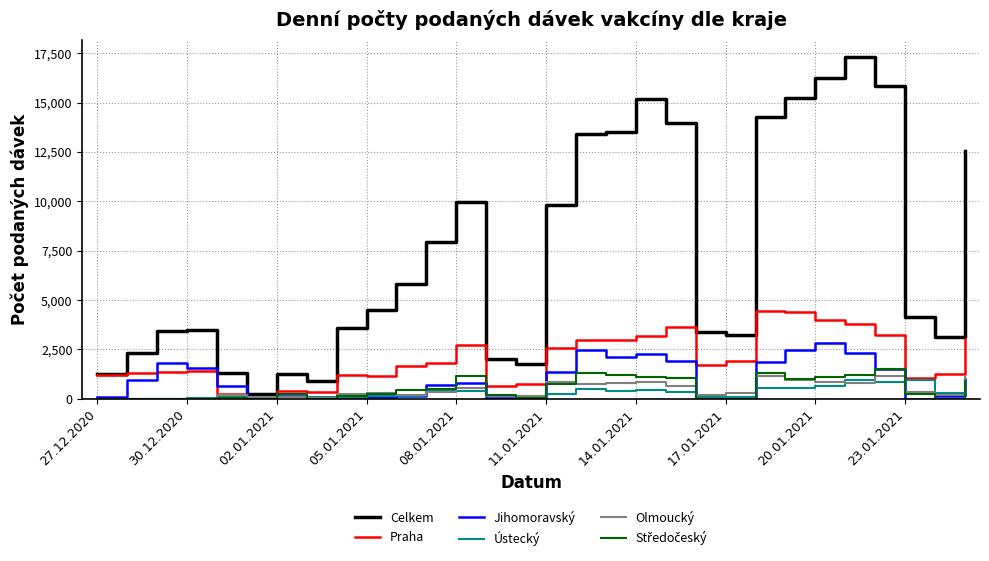

Which series has the widest spread of values?

Celkem